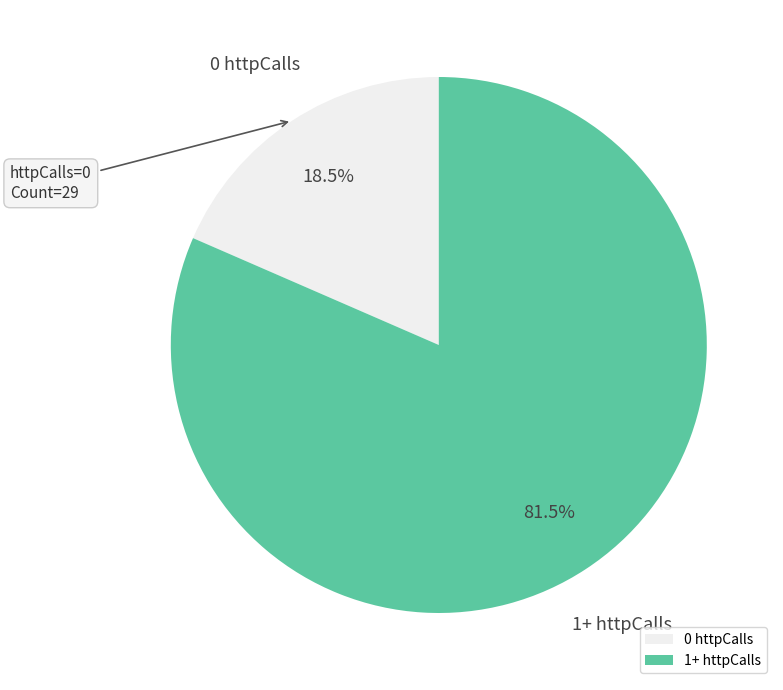

Is there any slice that represents more than half of the pie?

Yes